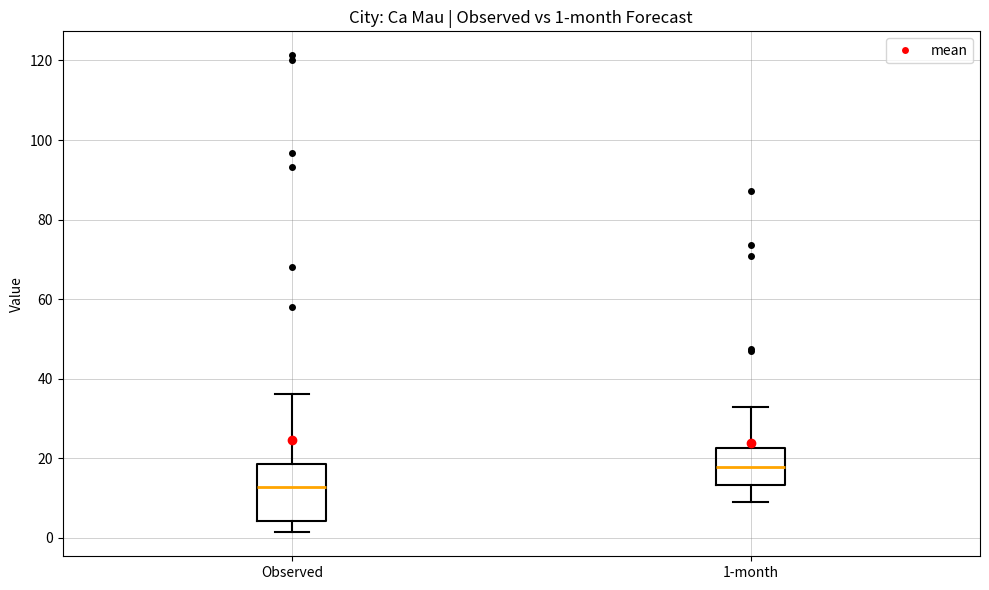

Which box's median line is the lowest?

Observed